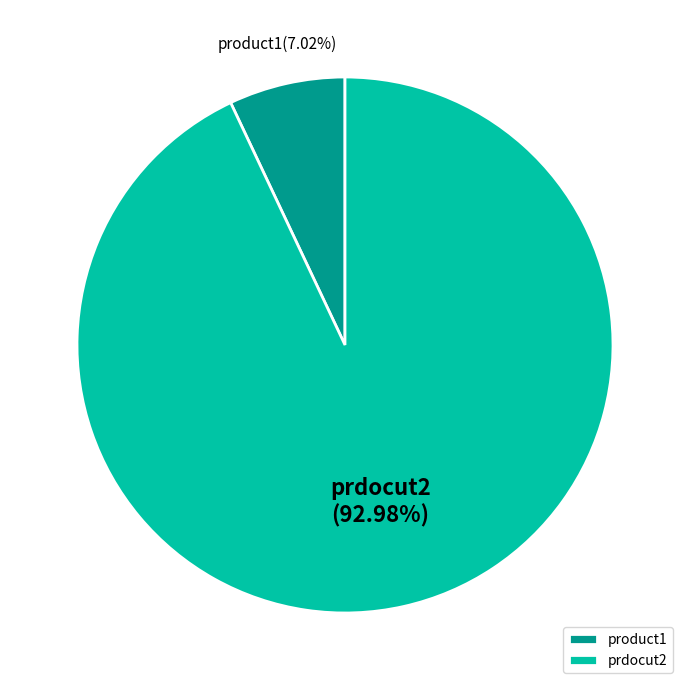

What is the largest slice in the pie chart?

prdocut2